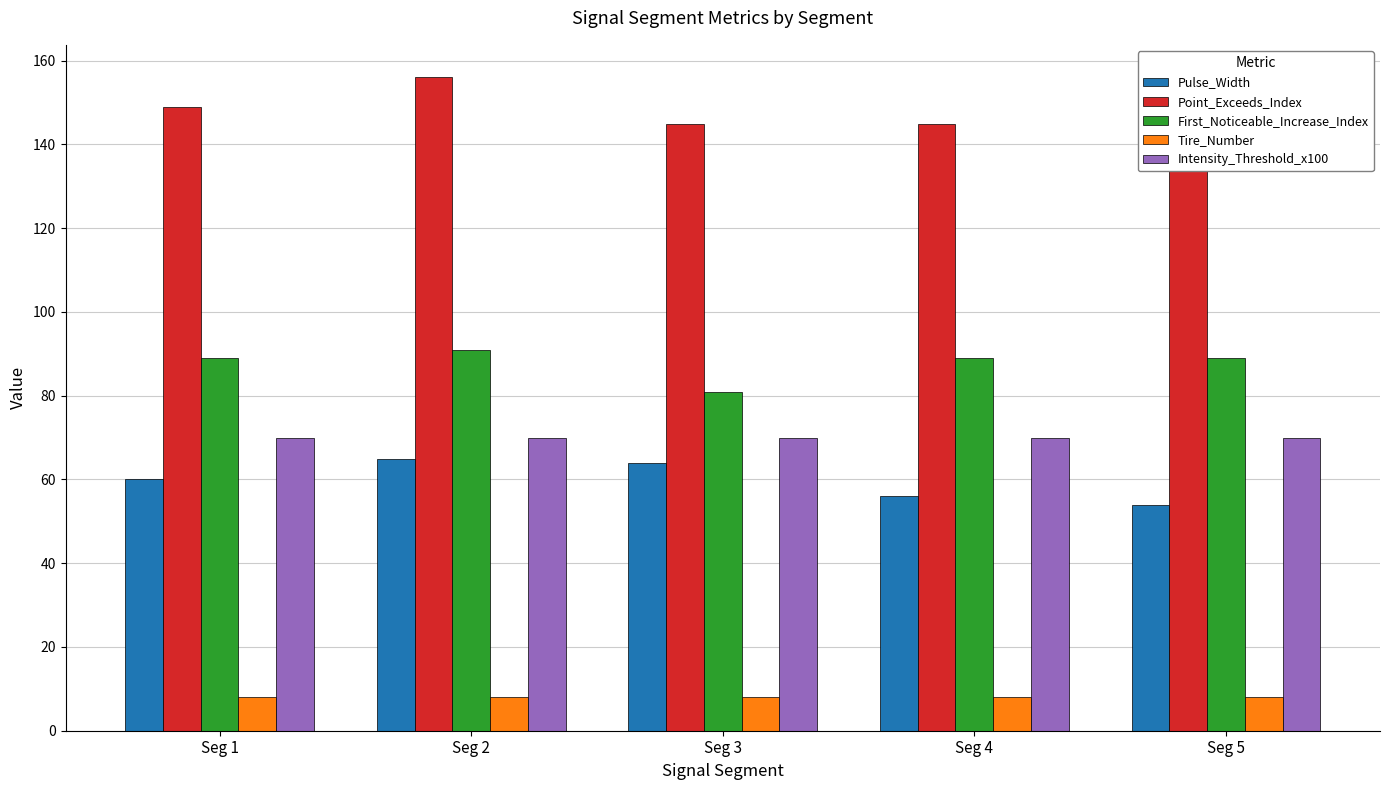

What is the sum of all Pulse_Width values?

299